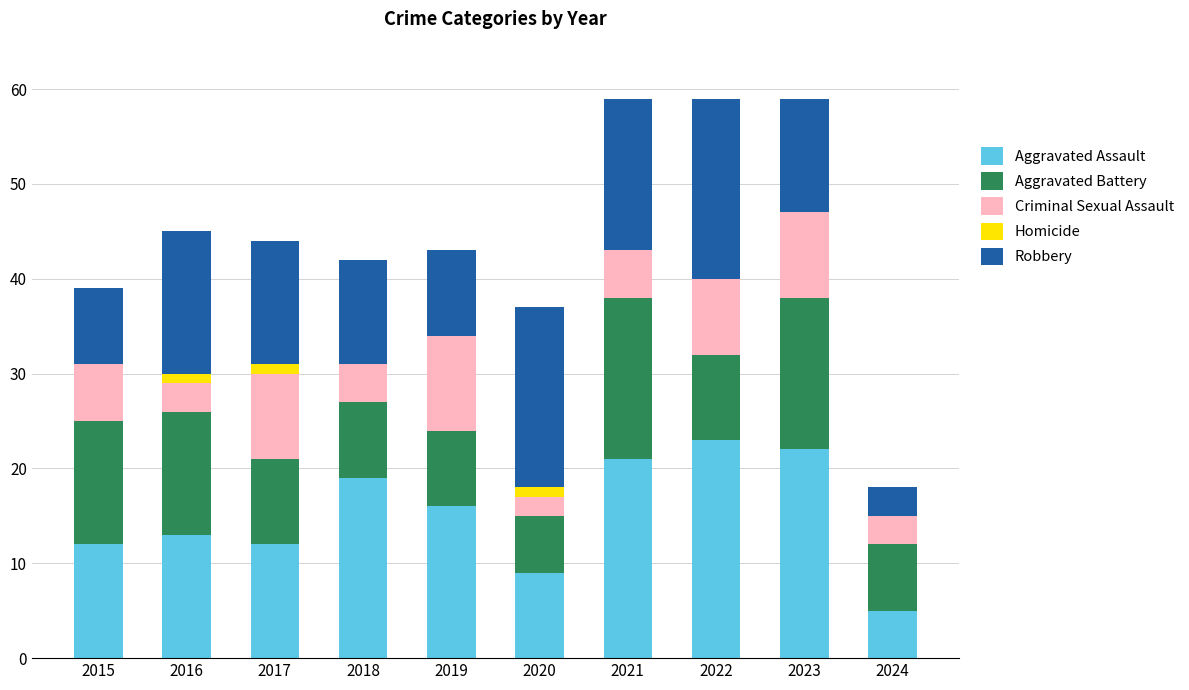

Is it true that Aggravated Assault equals 9 at 2020?

True